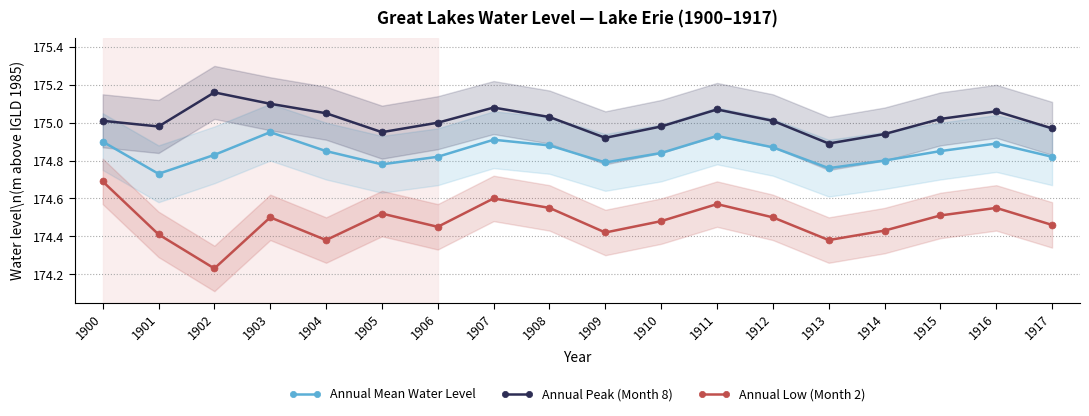

Reading right to left, transcribe all the data shown in this chart.

Annual Mean Water Level: 1917=174.8	1916=174.9	1915=174.8	1914=174.8	1913=174.8	1912=174.9	1911=174.9	1910=174.8	1909=174.8	1908=174.9	1907=174.9	1906=174.8	1905=174.8	1904=174.8	1903=174.9	1902=174.8	1901=174.7	1900=174.9
Annual Peak (Month 8): 1917=175.0	1916=175.1	1915=175.0	1914=174.9	1913=174.9	1912=175.0	1911=175.1	1910=175.0	1909=174.9	1908=175.0	1907=175.1	1906=175.0	1905=174.9	1904=175.1	1903=175.1	1902=175.2	1901=175.0	1900=175.0
Annual Low (Month 2): 1917=174.5	1916=174.6	1915=174.5	1914=174.4	1913=174.4	1912=174.5	1911=174.6	1910=174.5	1909=174.4	1908=174.6	1907=174.6	1906=174.4	1905=174.5	1904=174.4	1903=174.5	1902=174.2	1901=174.4	1900=174.7